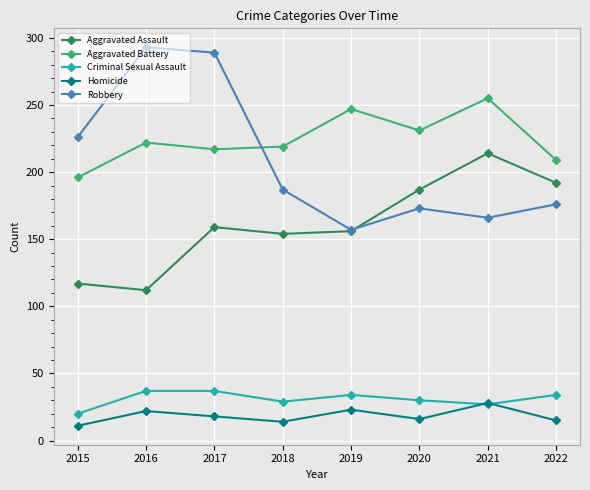

What is the sum of all Aggravated Battery values?

1796